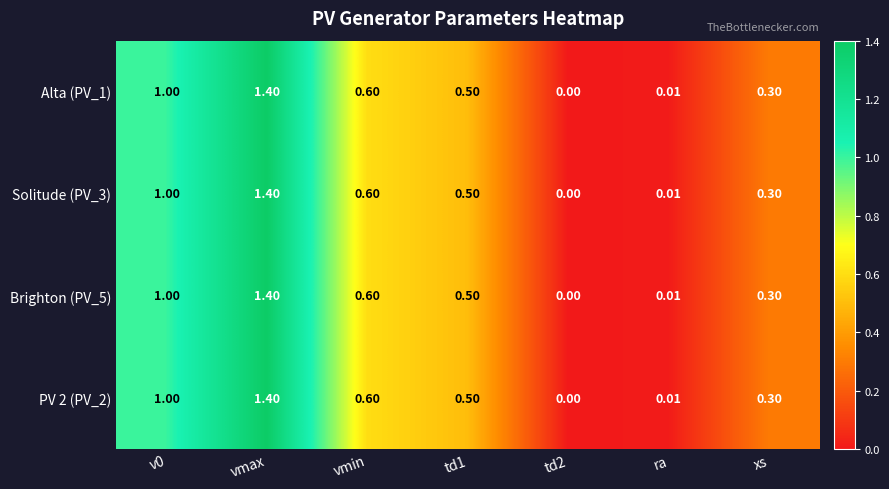

At which category is the sum across all series the highest?

vmax